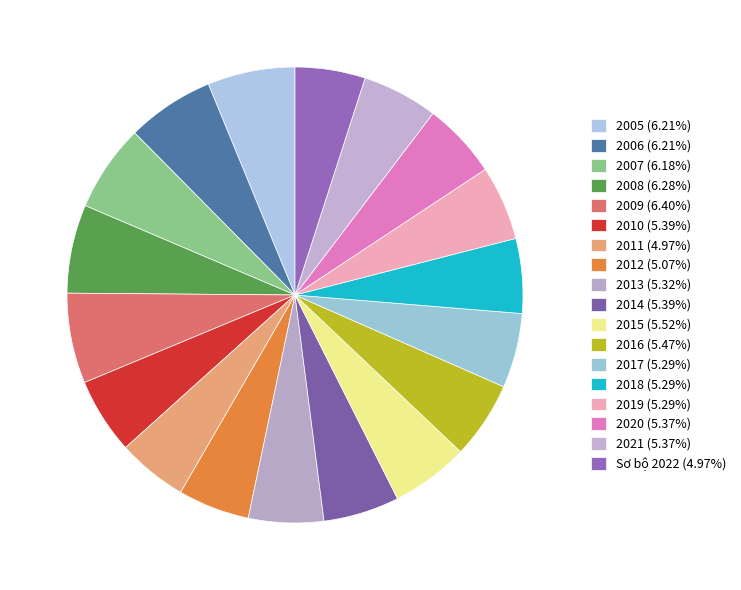

Is it true that 2015 is 1% of the pie?

False